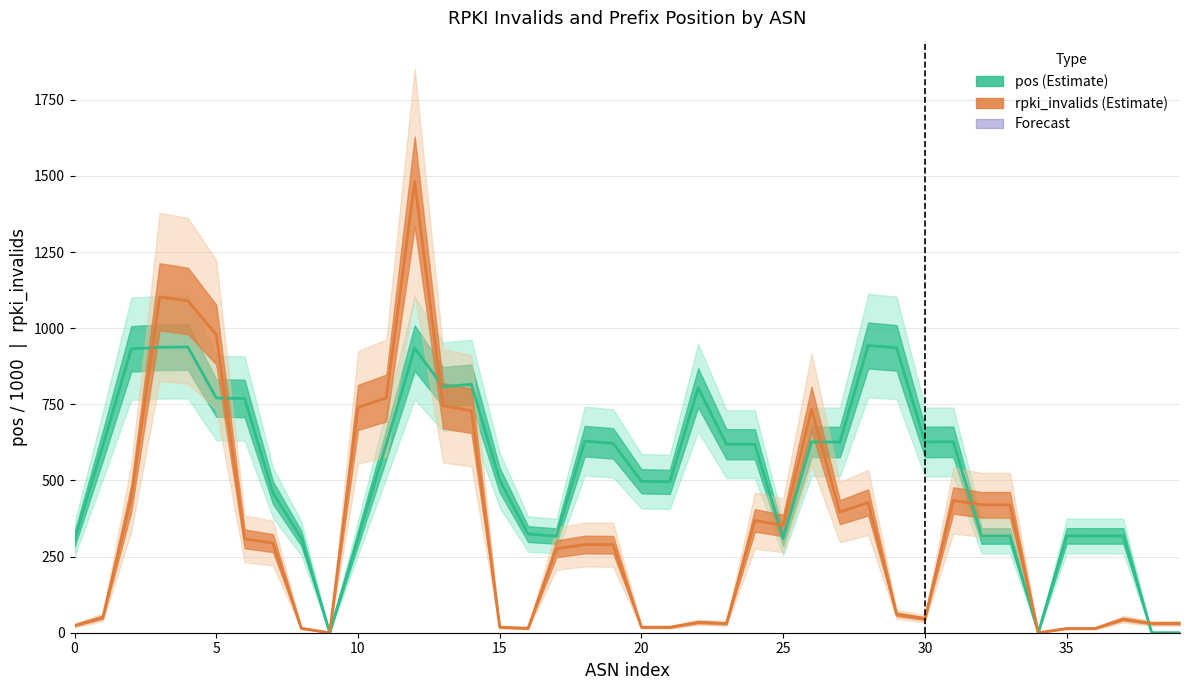

Does the chart display data point markers on the line(s)?

No